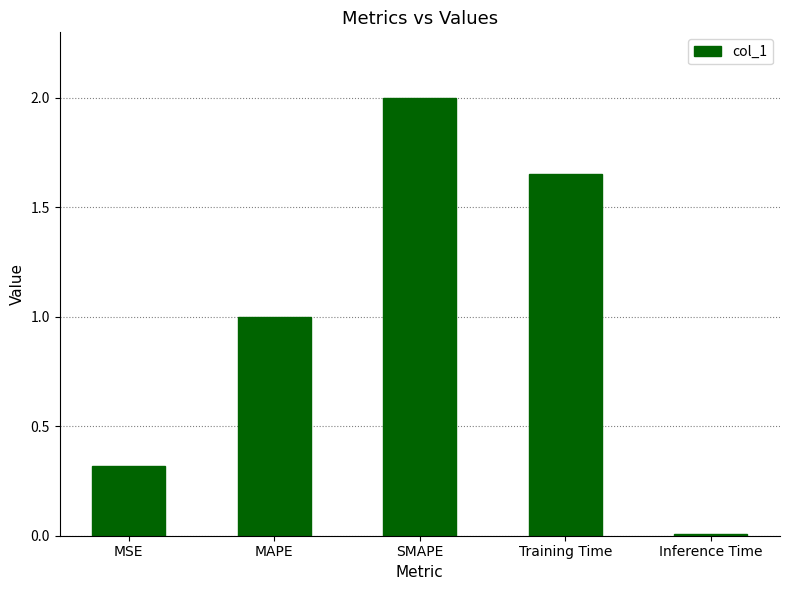

How many categories are shown in the chart?

5